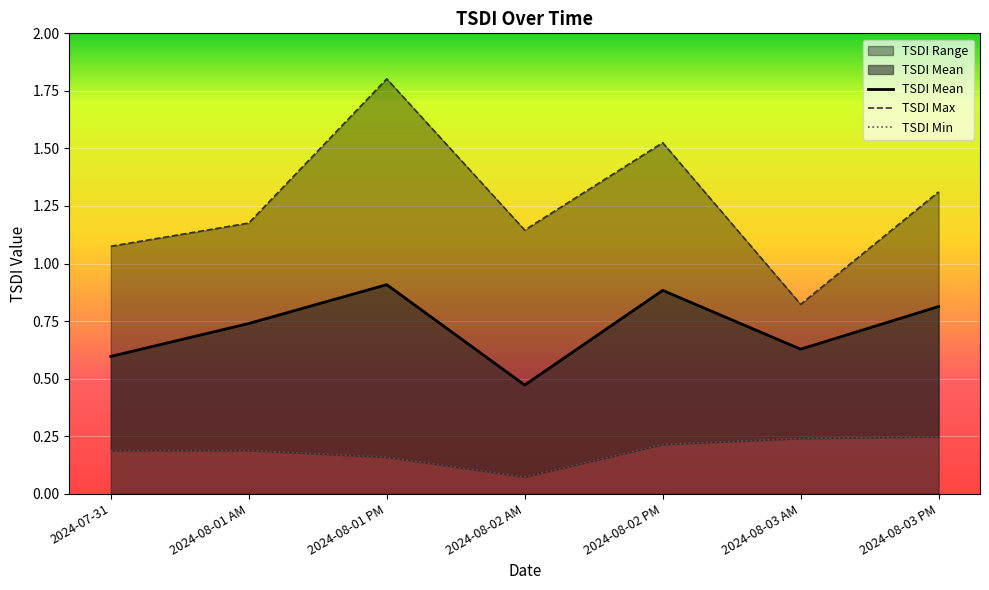

Rank the series at 2024-08-02 AM from lowest to highest value.

TSDI Min, TSDI Mean, TSDI Max